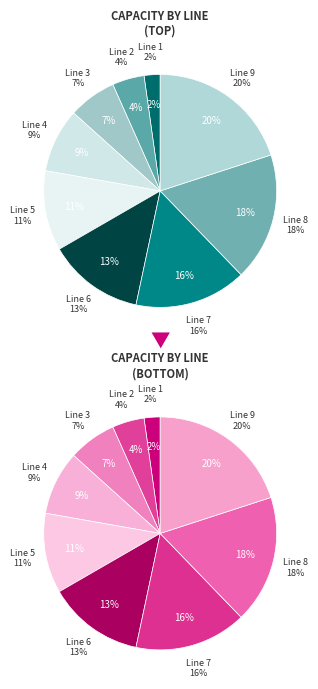

True or false: Line 2 accounts for 12% of the total.

False